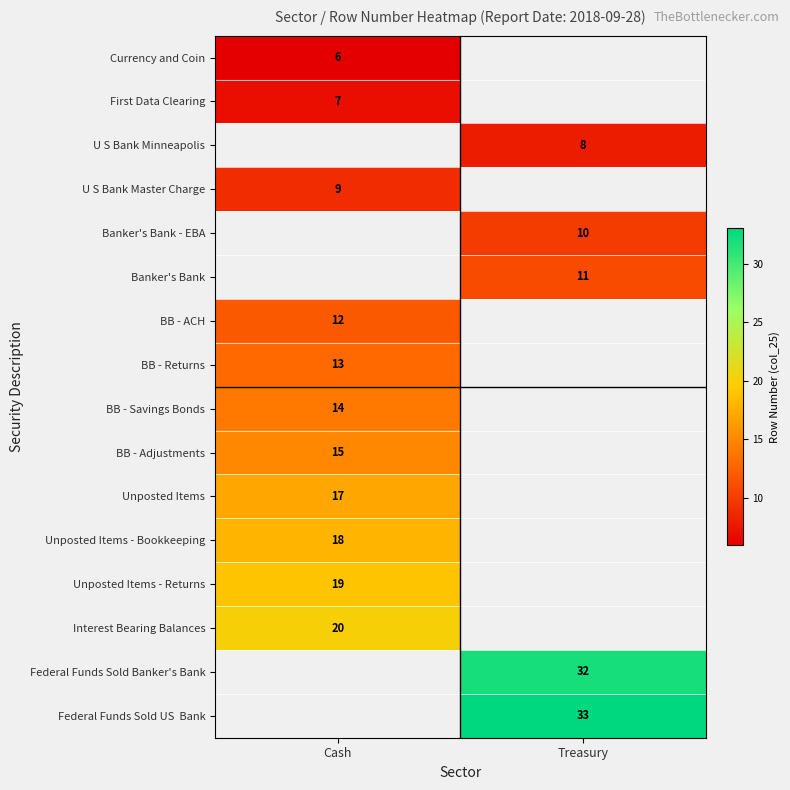

Is it true that Unposted Items - Bookkeeping equals 32 at Cash?

False